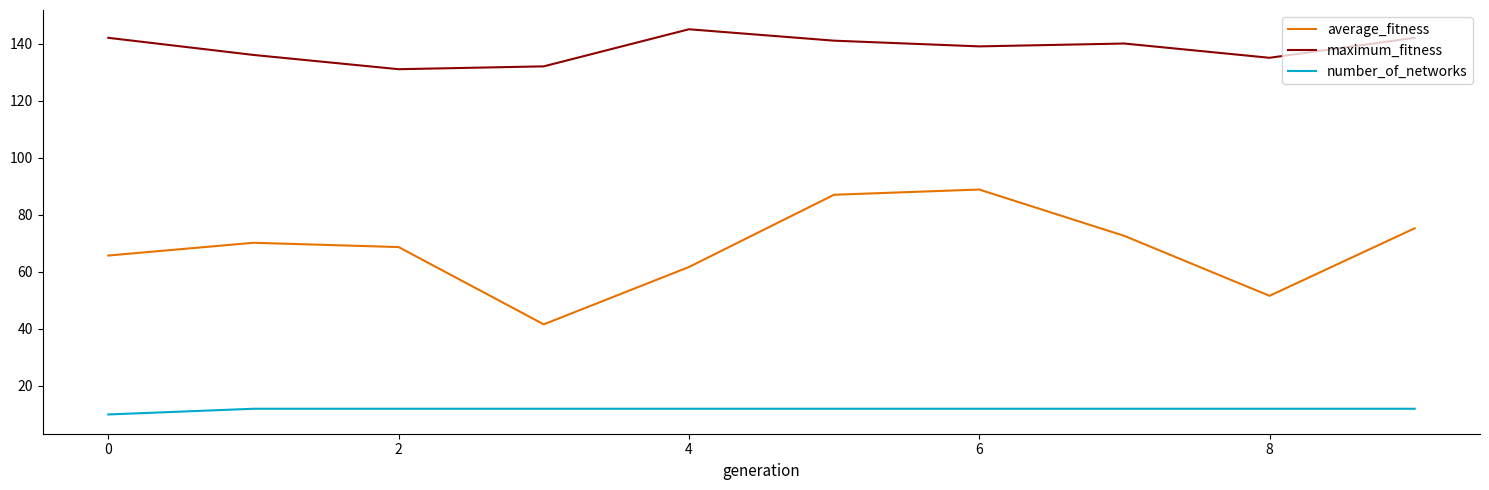

How many values in the average_fitness series exceed 70?

5